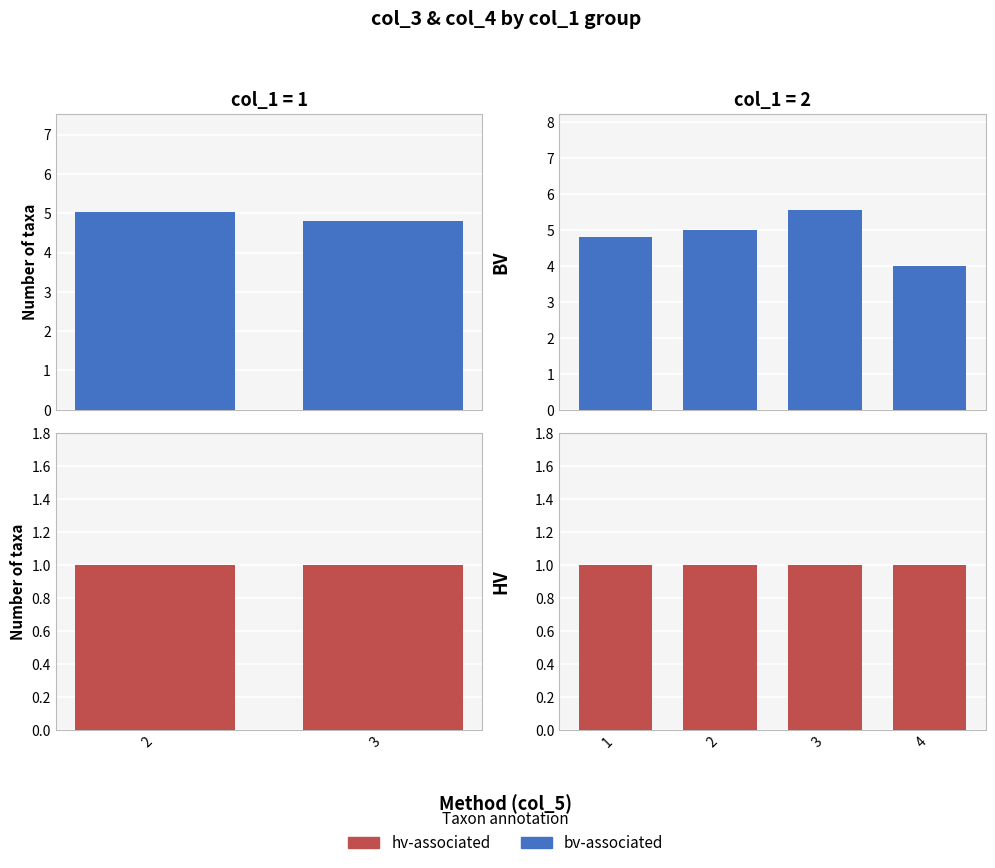

What is the label of the 1st bar from the right?

3